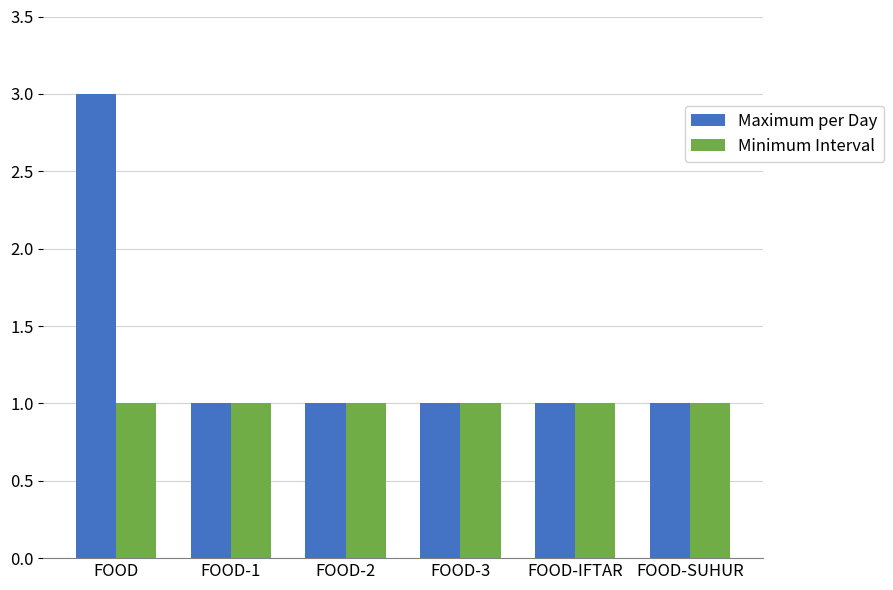

True or false: Maximum per Day has a value of 2 at FOOD-2.

False